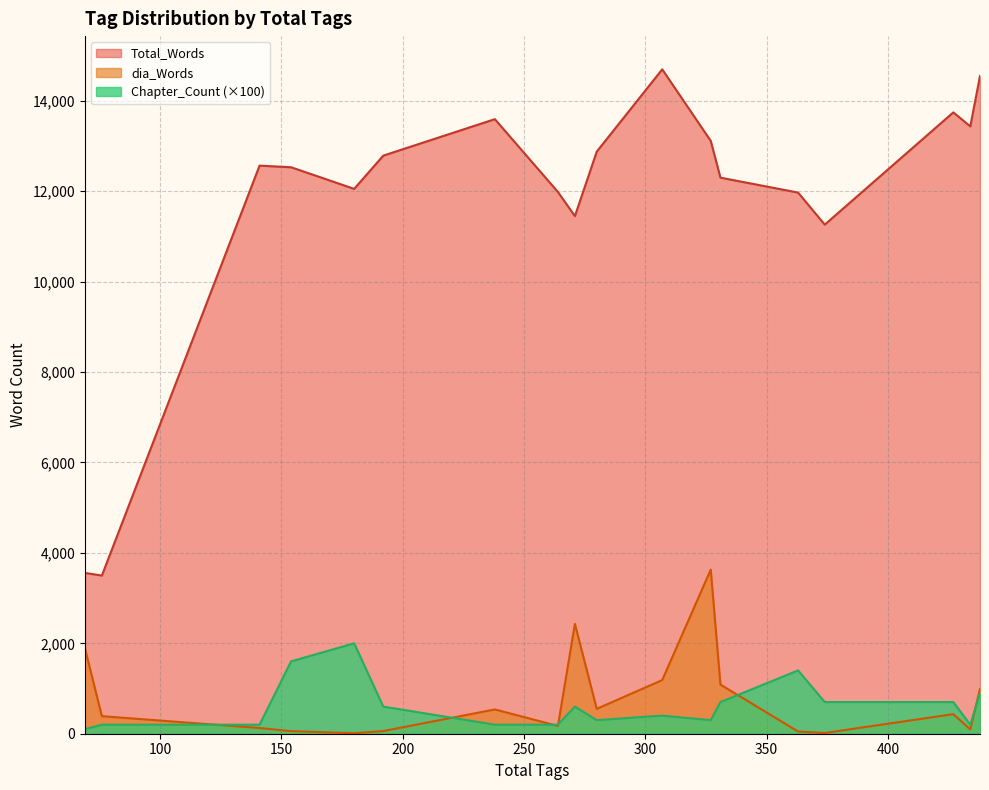

How many lines are shown in the chart?

3